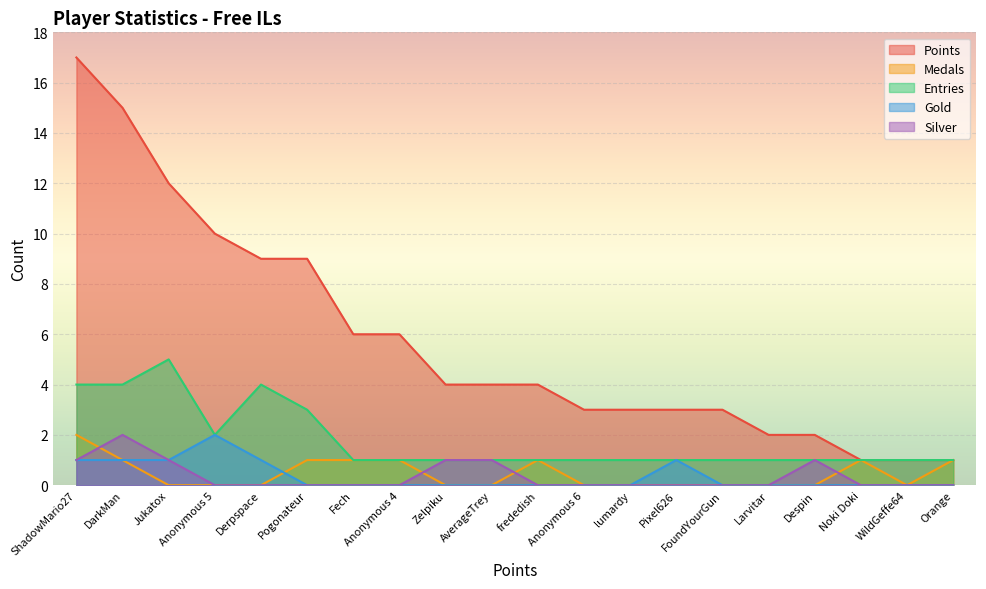

What is the spread (max minus min) of values at Anonymous 5?

10